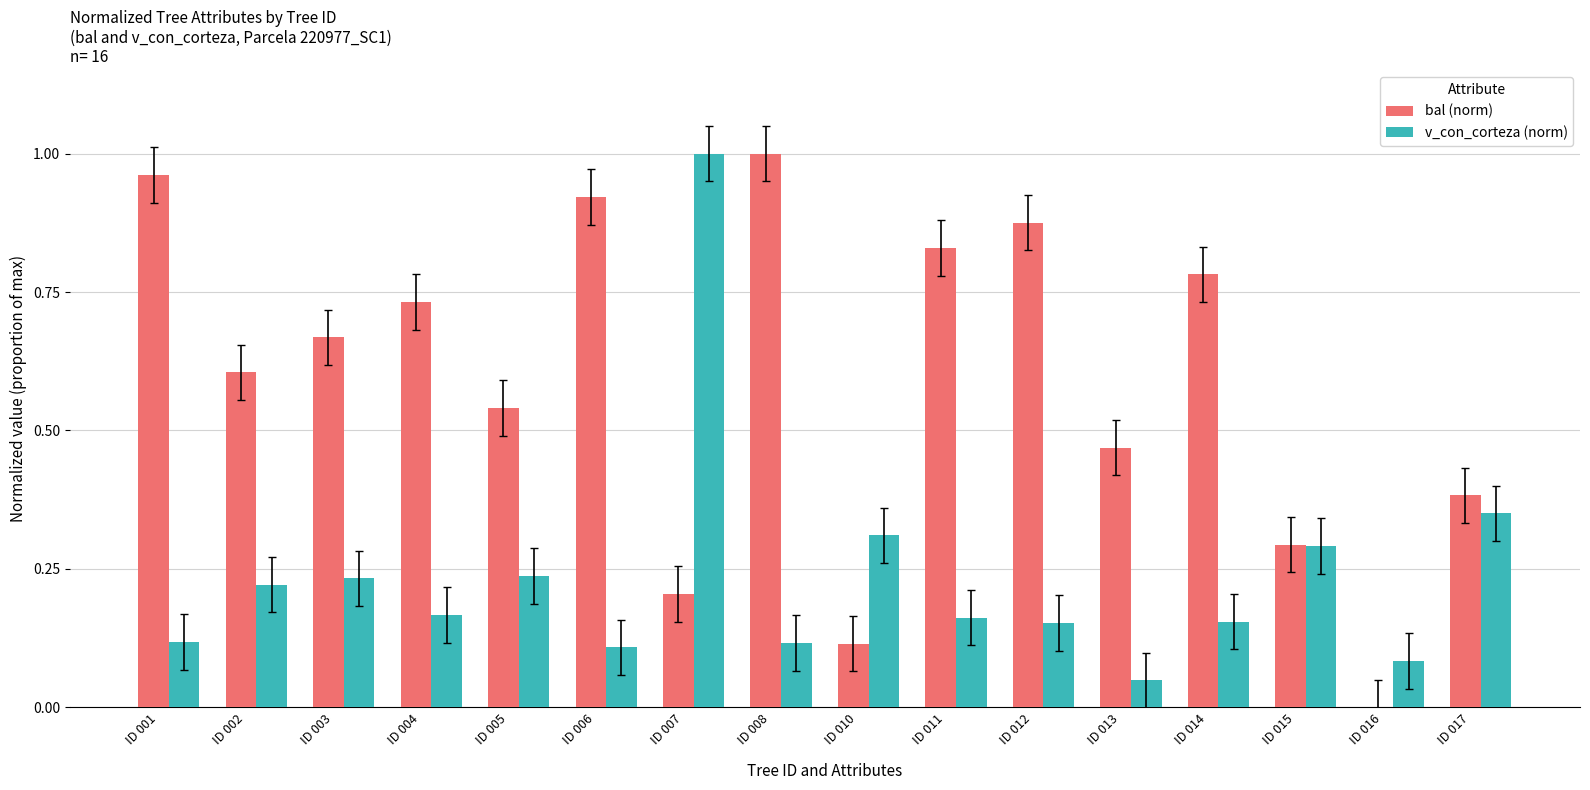

How many data points in bal (norm) are above 0?

15